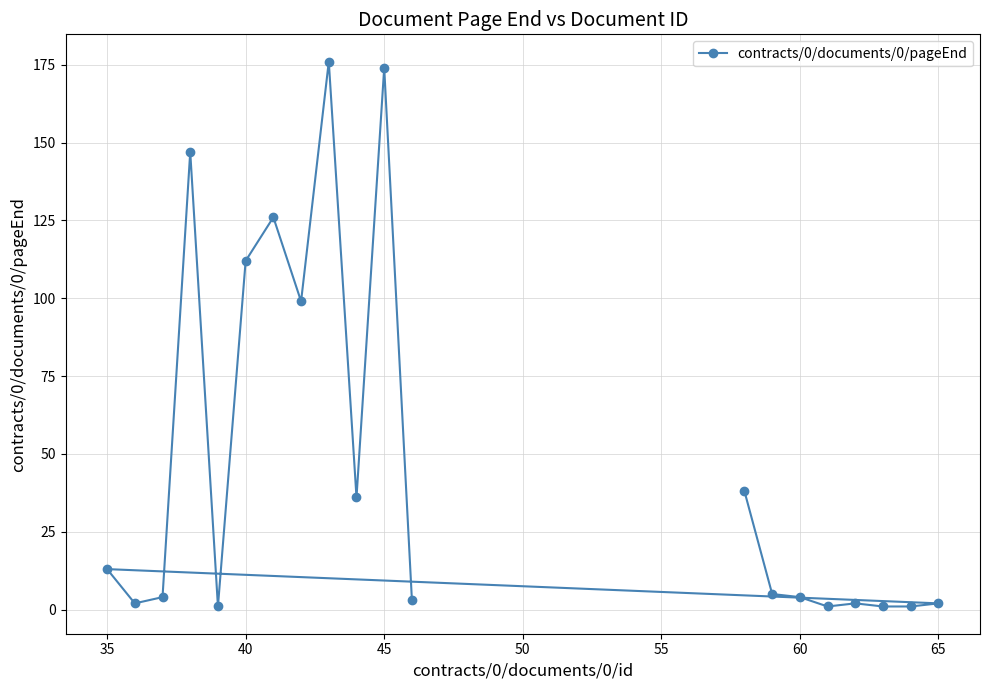

What is the sum of all values?

947